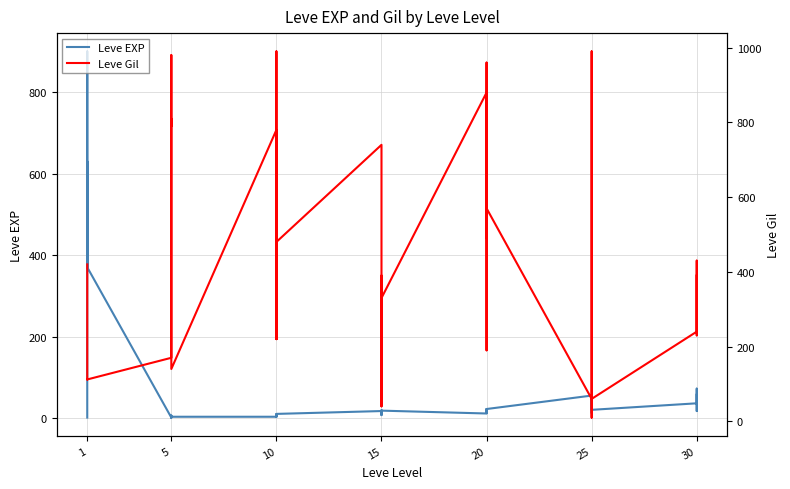

Is it true that Leve Gil equals 5 at 31?

False